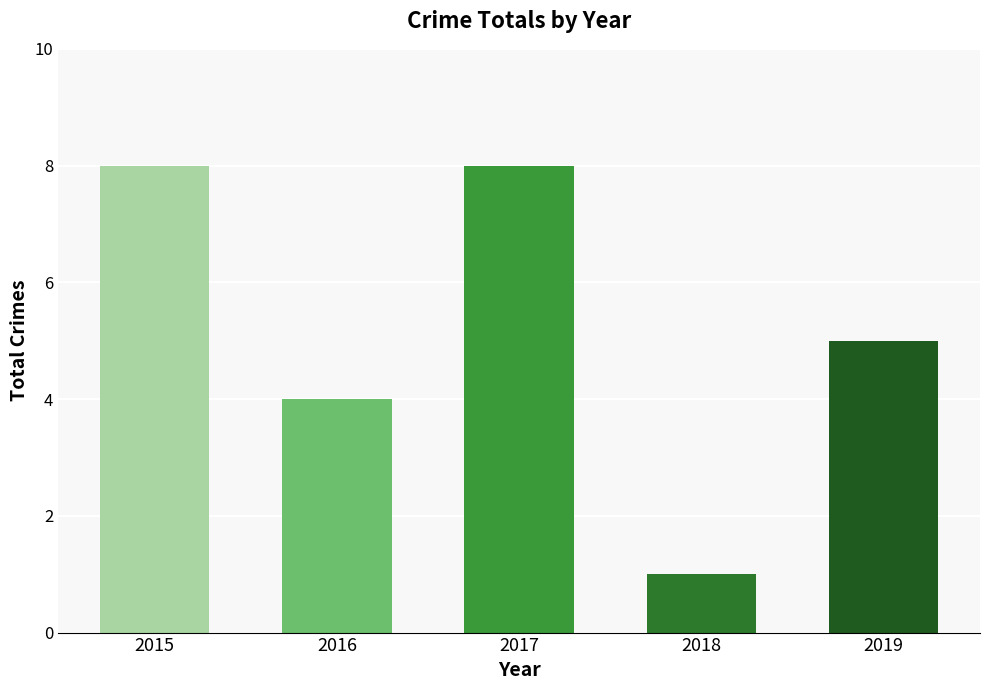

Which category has the lowest value across all series?

2018